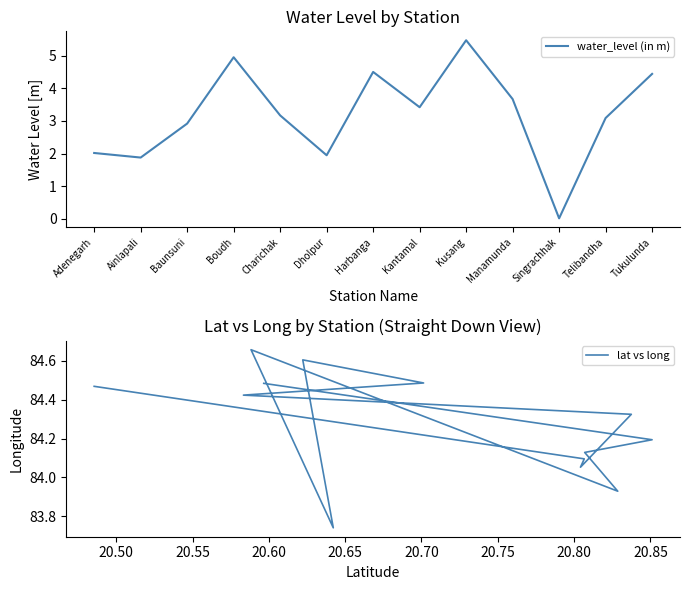

Between Kusang and Manamunda, which series saw the biggest shift?

water_level (in m)